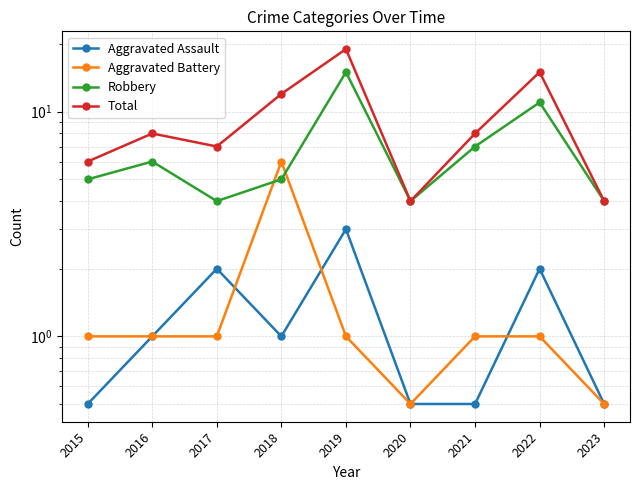

True or false: Total and Aggravated Assault intersect in this chart.

False